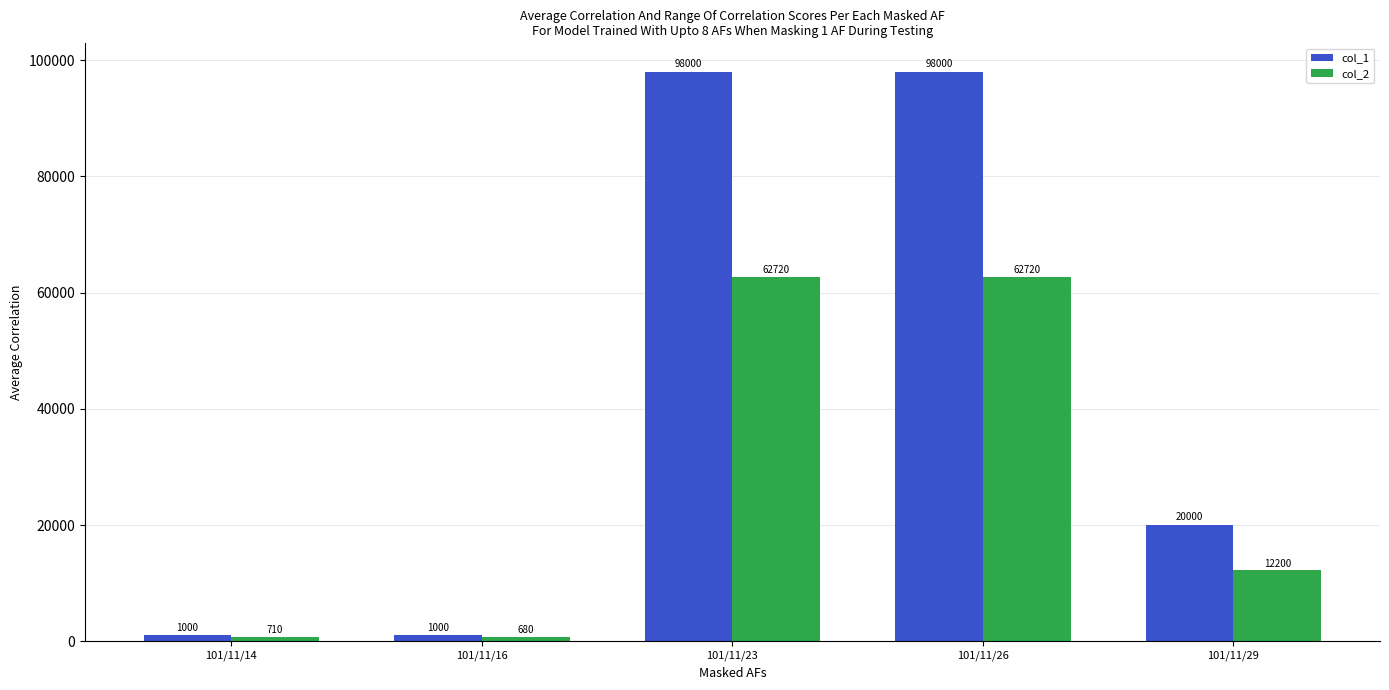

Does the chart contain any negative values?

No